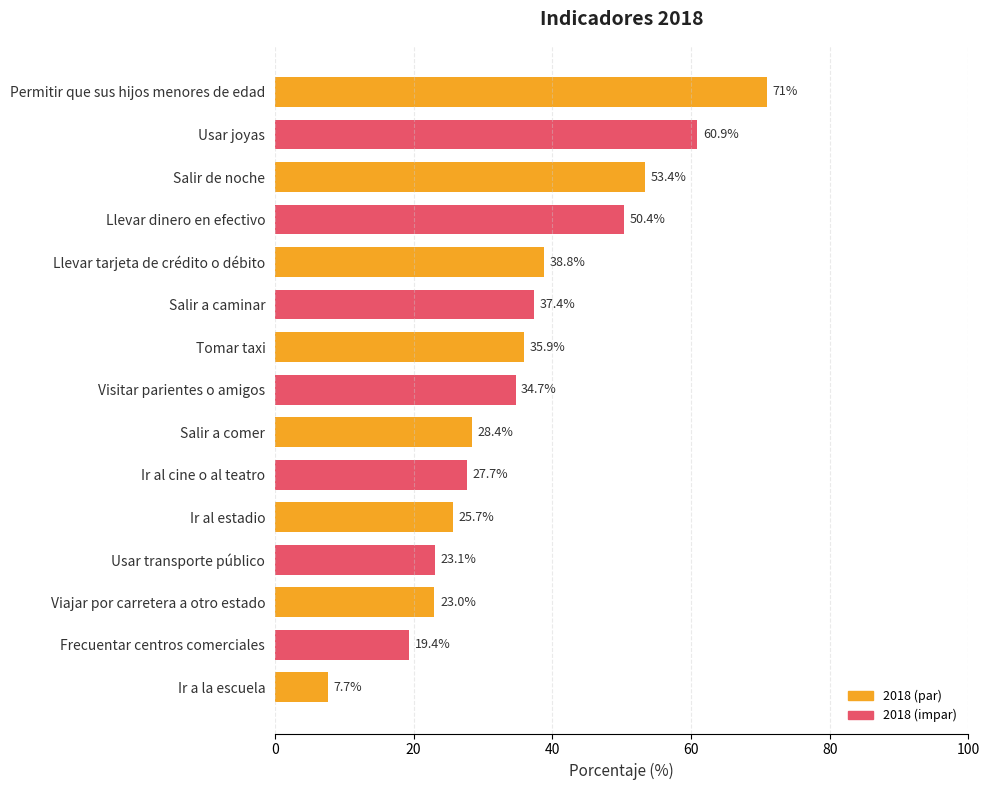

At which category does the chart reach its peak across all series?

Permitir que sus hijos menores de edad